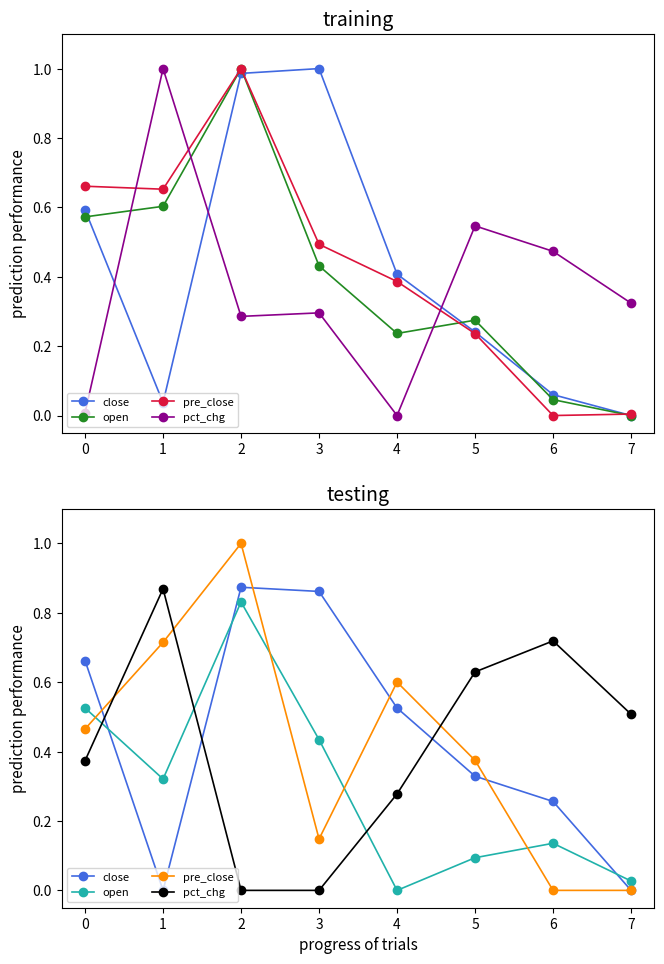

How many times do open and pre_close cross each other?

4